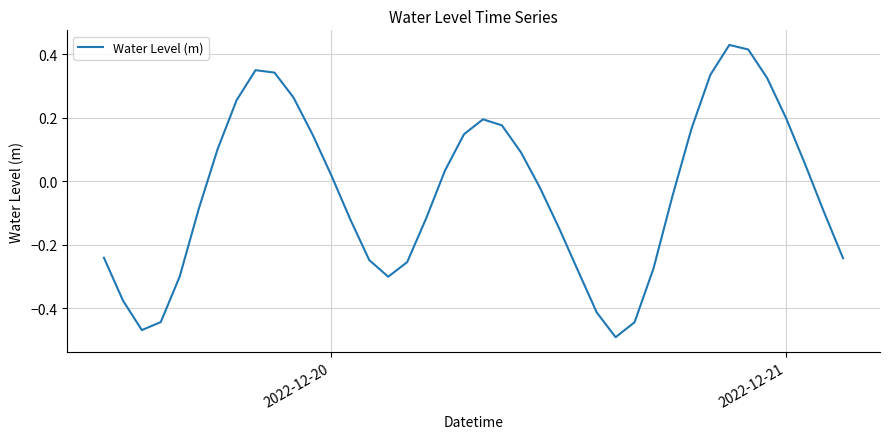

What is the difference between the maximum and minimum values?

0.9